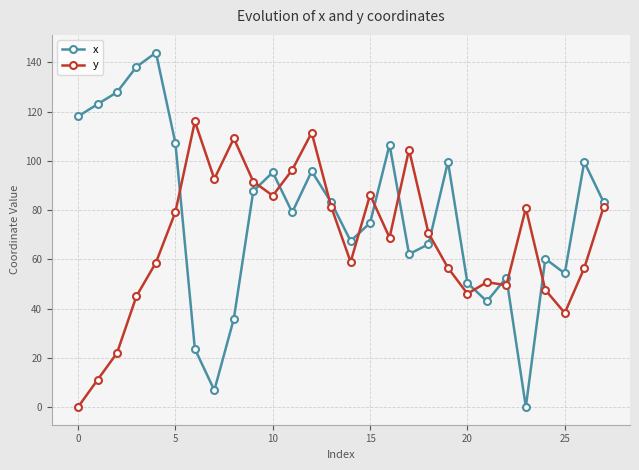

At how many categories does at least one series exceed 102?

11